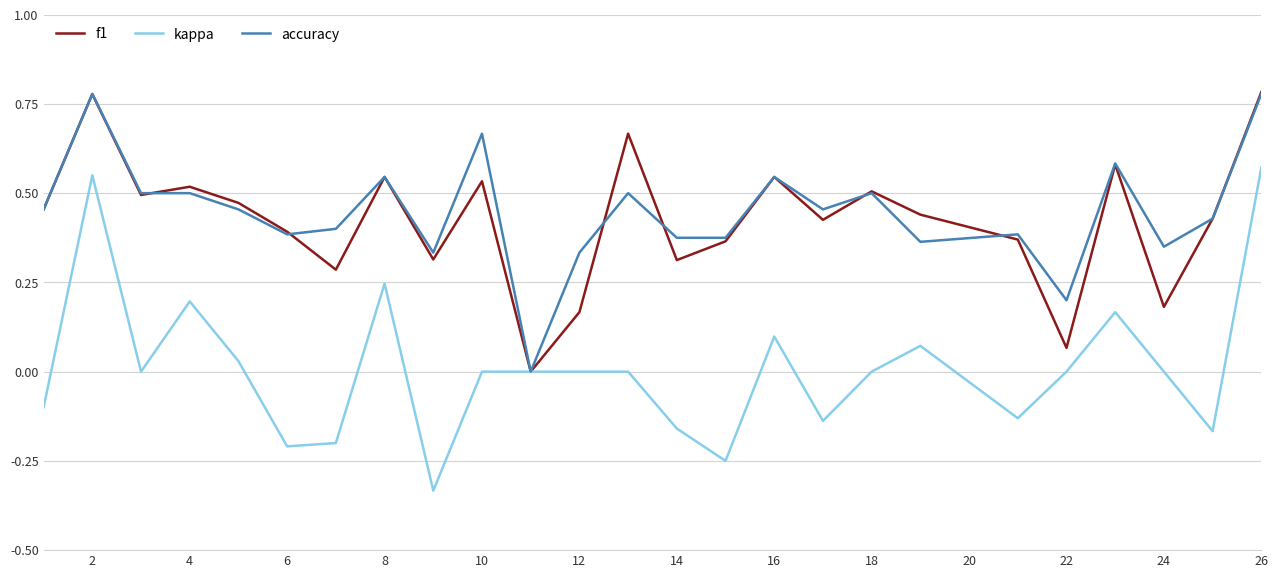

What are all the series names shown in the legend?

f1, kappa, accuracy